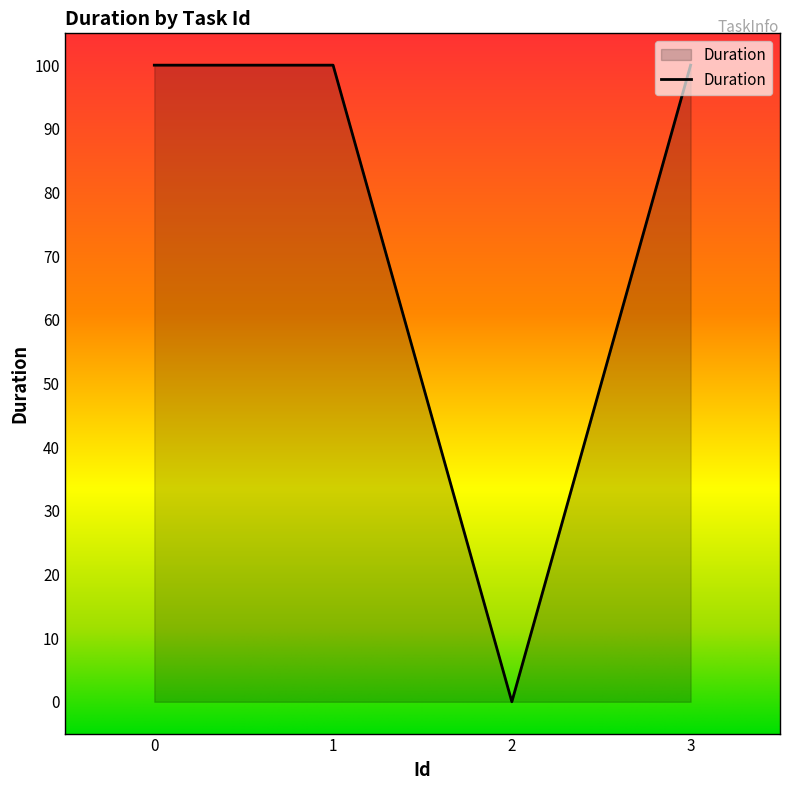

The chart shows a value of 100 at 1. True or false?

True